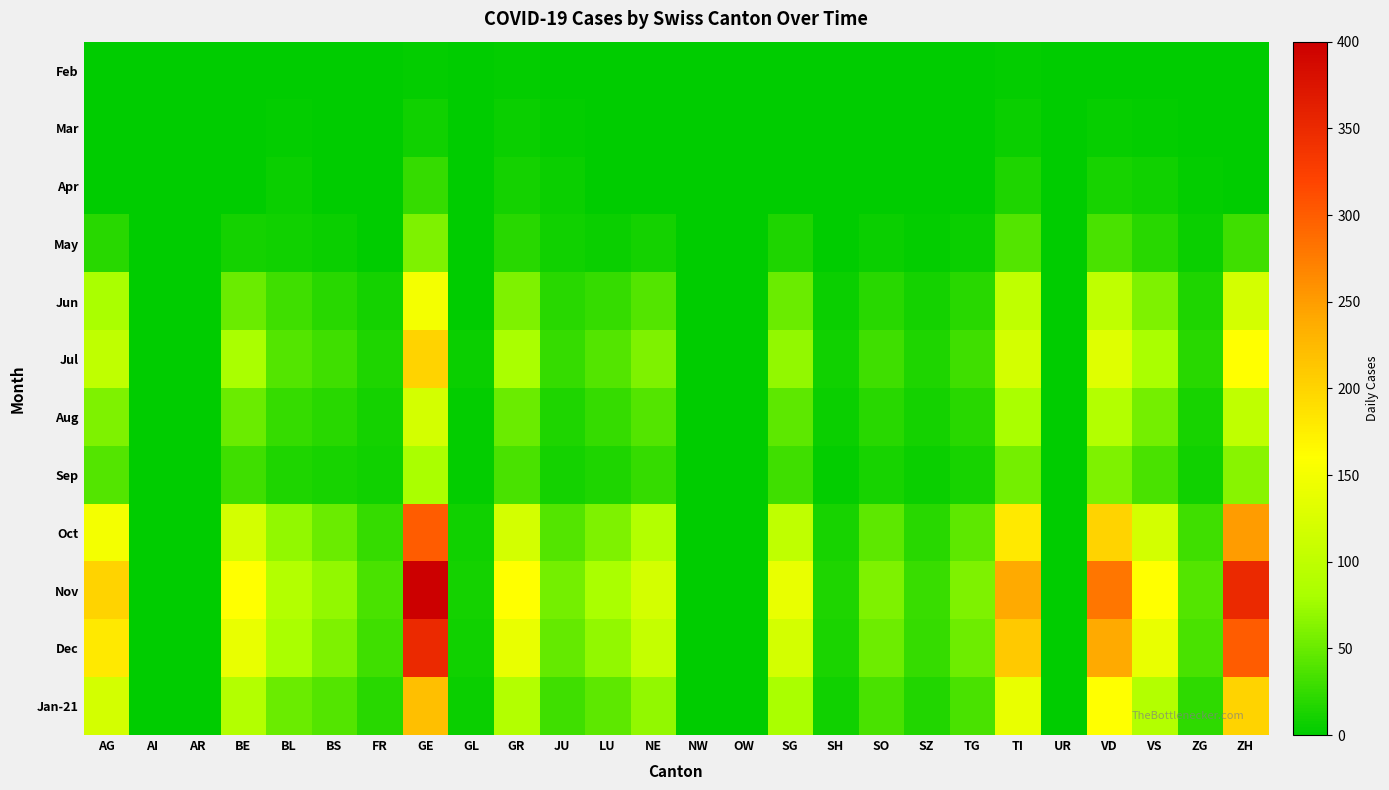

At which category is the sum across all series the highest?

GE